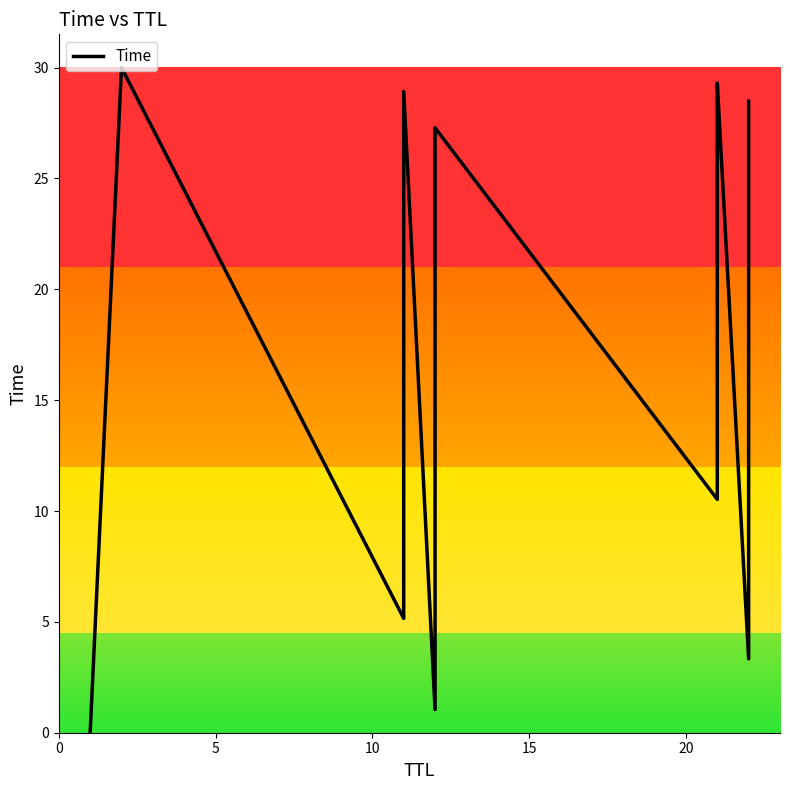

The value at 0 is 0.0. True or false?

True